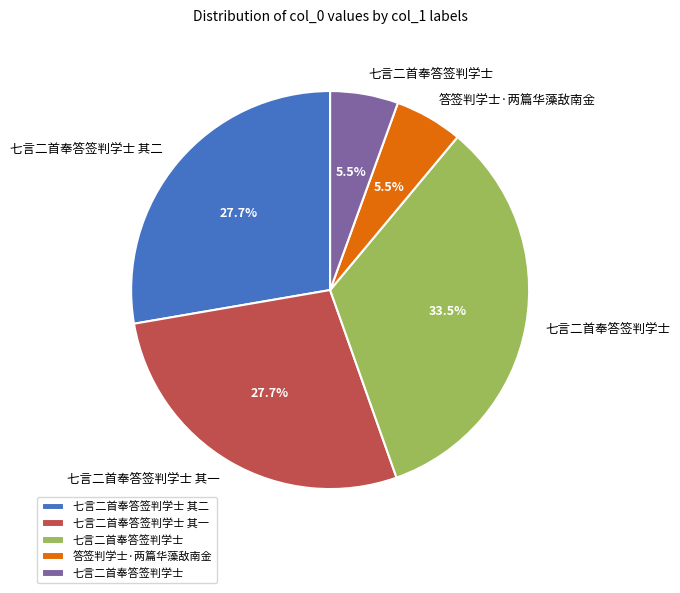

How many segments does this pie chart have?

5